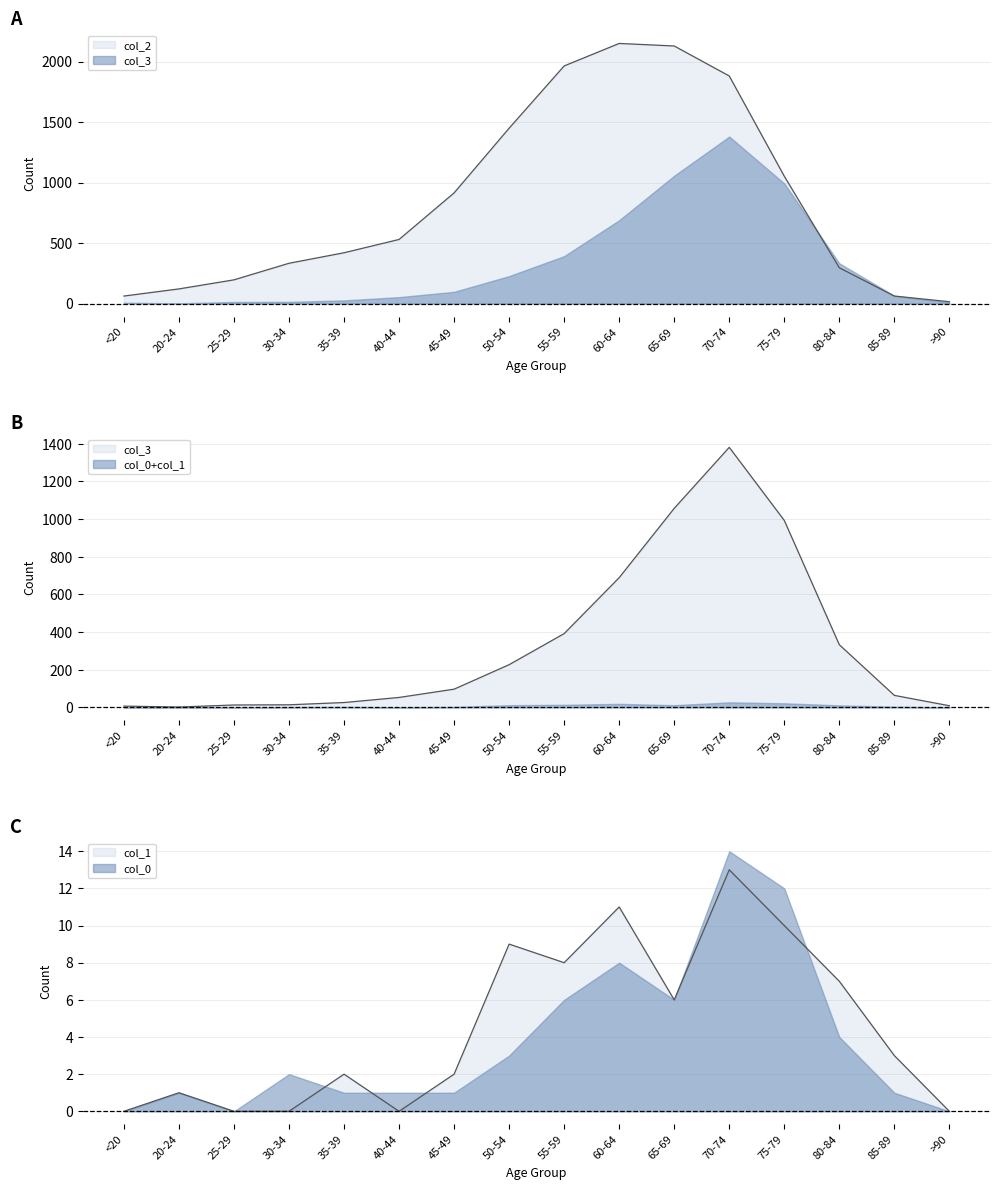

At 60-64, list the series in order from largest to smallest.

col_2, col_3, col_4_series1